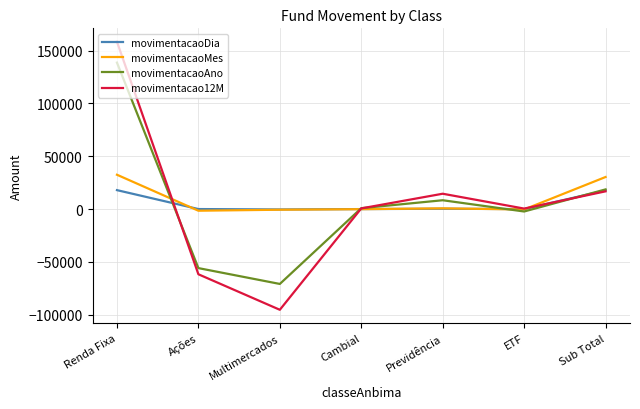

Is it true that movimentacaoMes equals -649.7 at Multimercados?

True